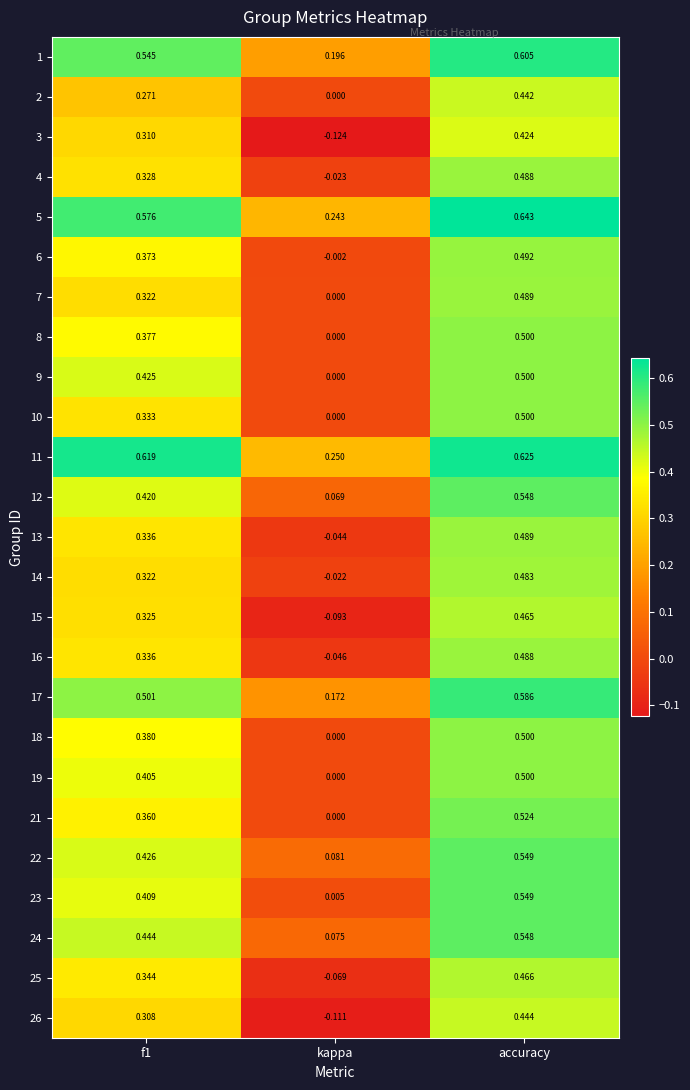

At which label is 18 closest to 0?

kappa